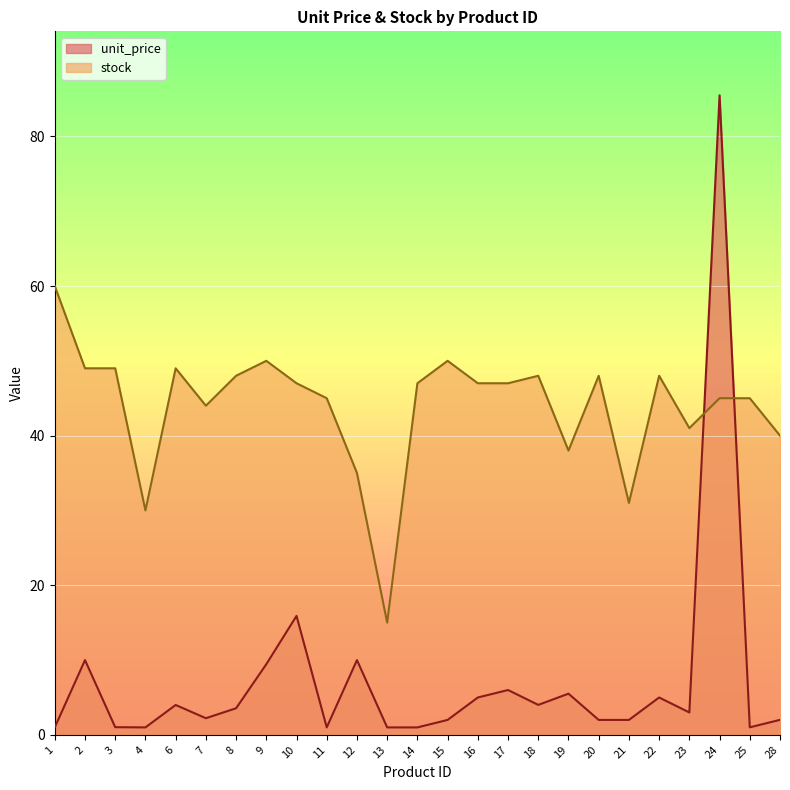

Which has a higher value, 11 or 16?

16